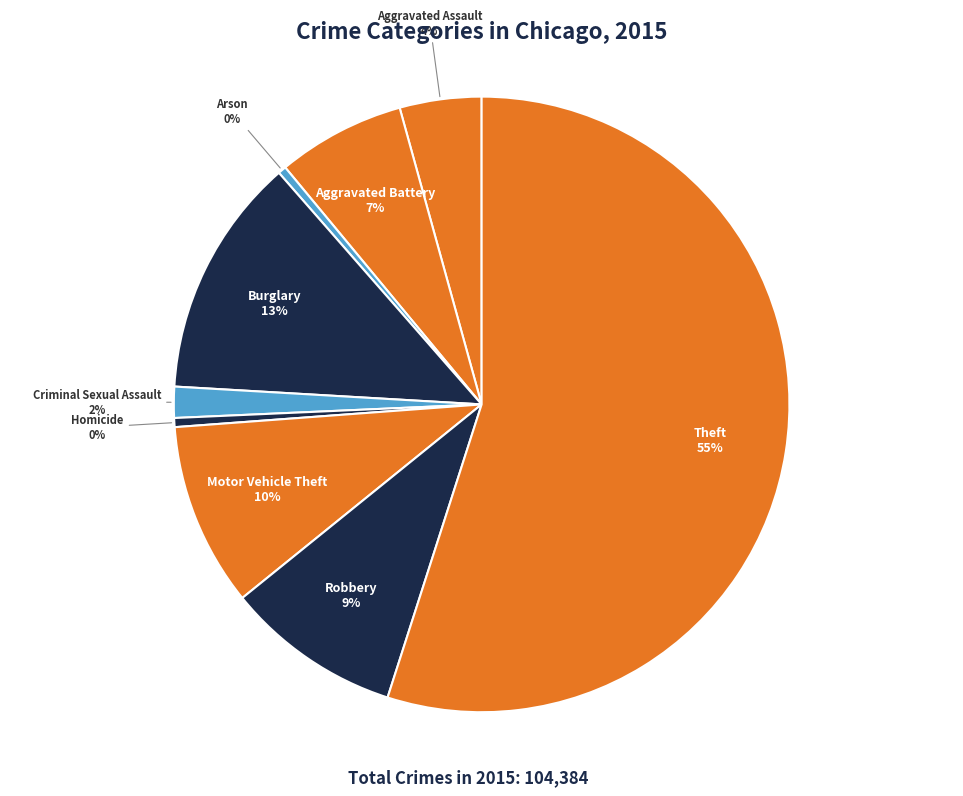

How many slices are in this pie chart?

9